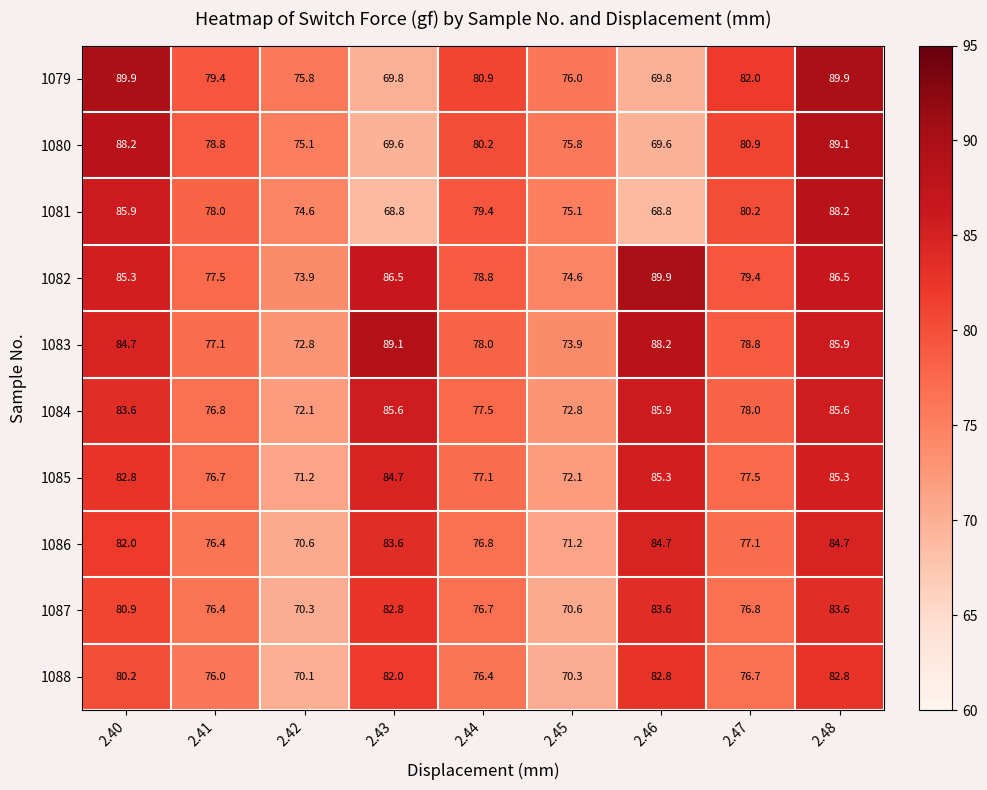

Which series has the largest range (max minus min)?

1079